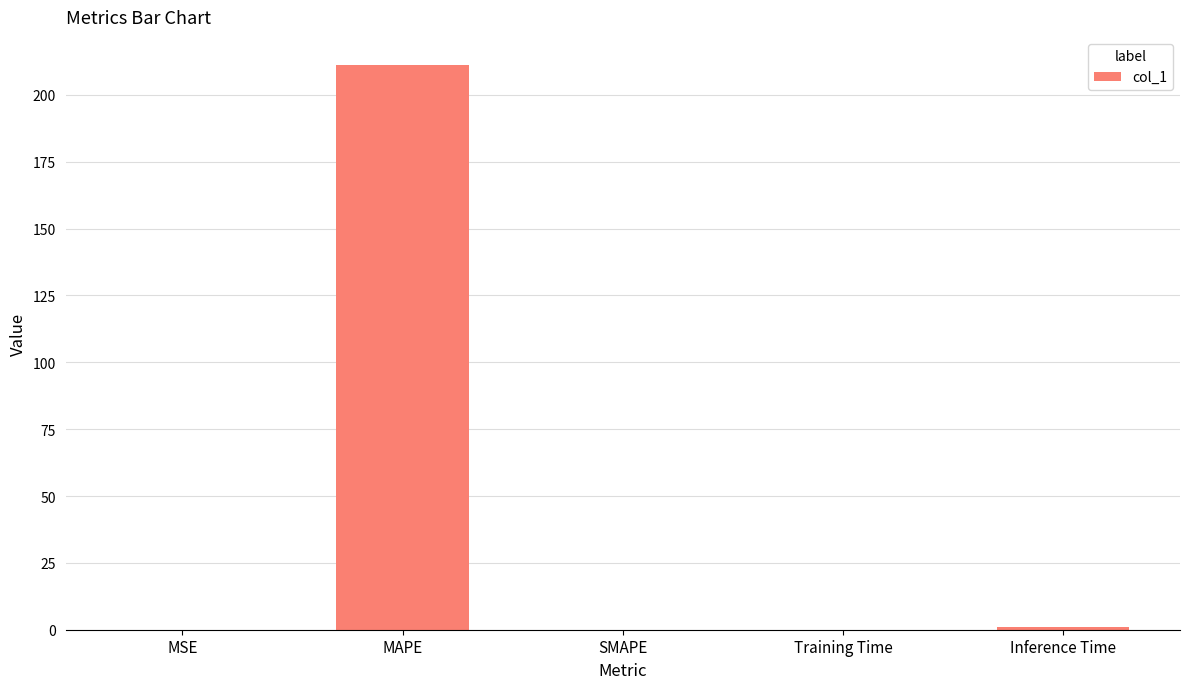

What is the sum of all values?

212.4